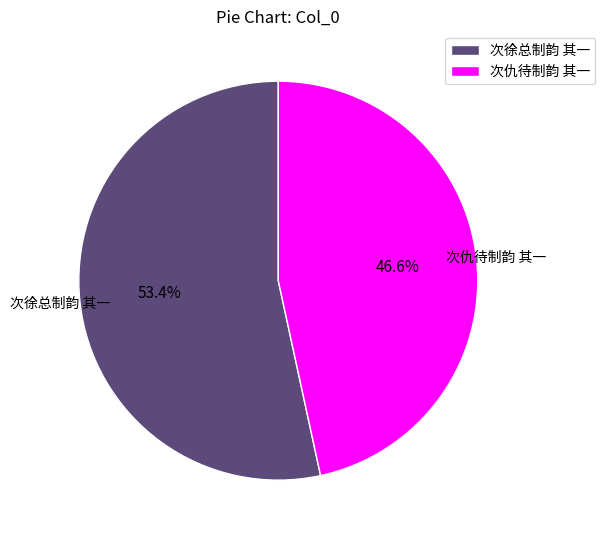

What is the ratio of the value at 次仇待制韵 其一 to the value at 次徐总制韵 其一?

0.9